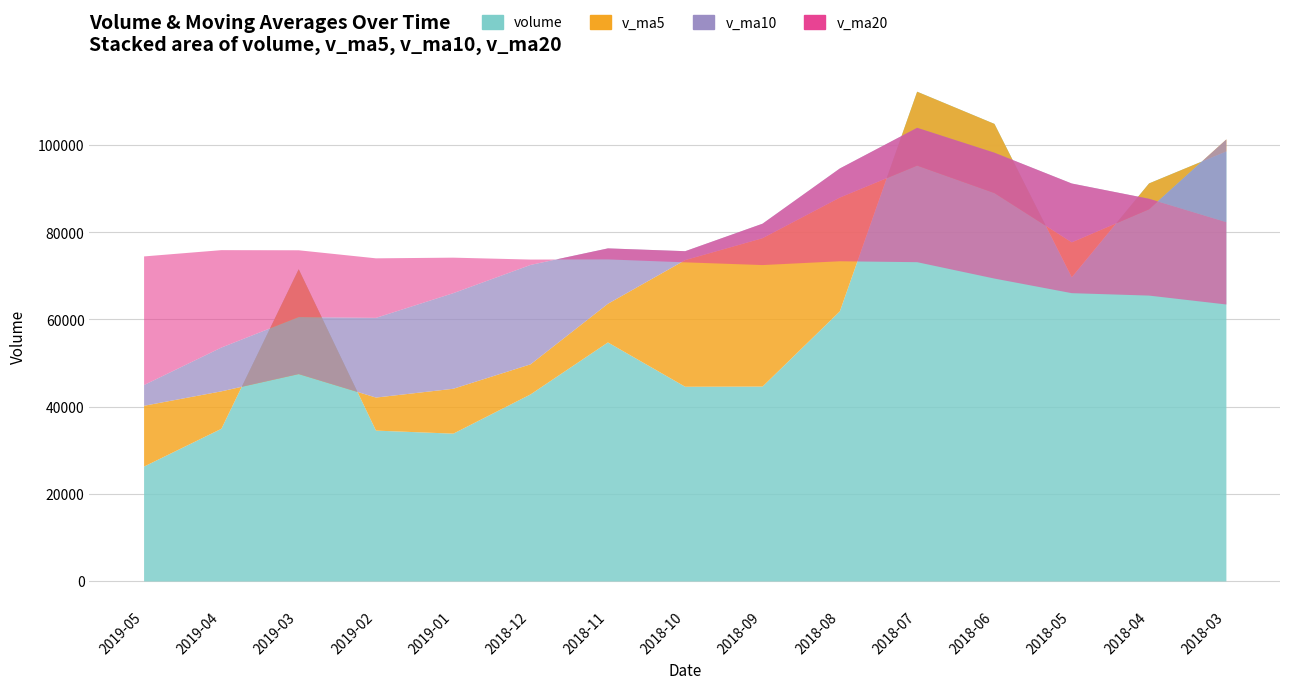

How many interior local peaks does the volume series have?

3